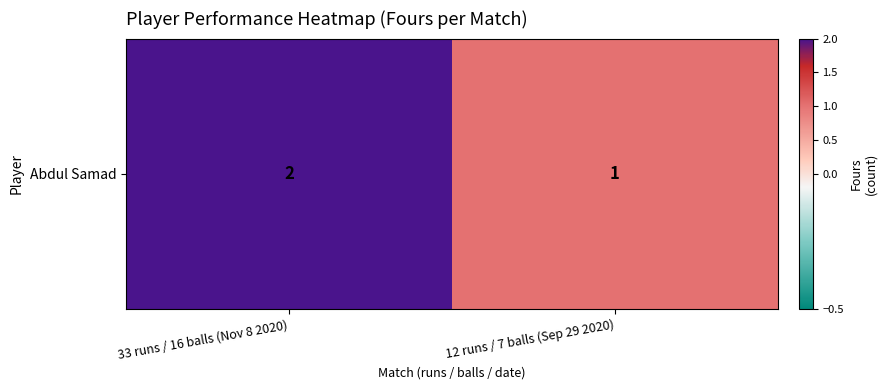

What is the difference between the values at 33 runs / 16 balls (Nov 8 2020) and 12 runs / 7 balls (Sep 29 2020)?

1